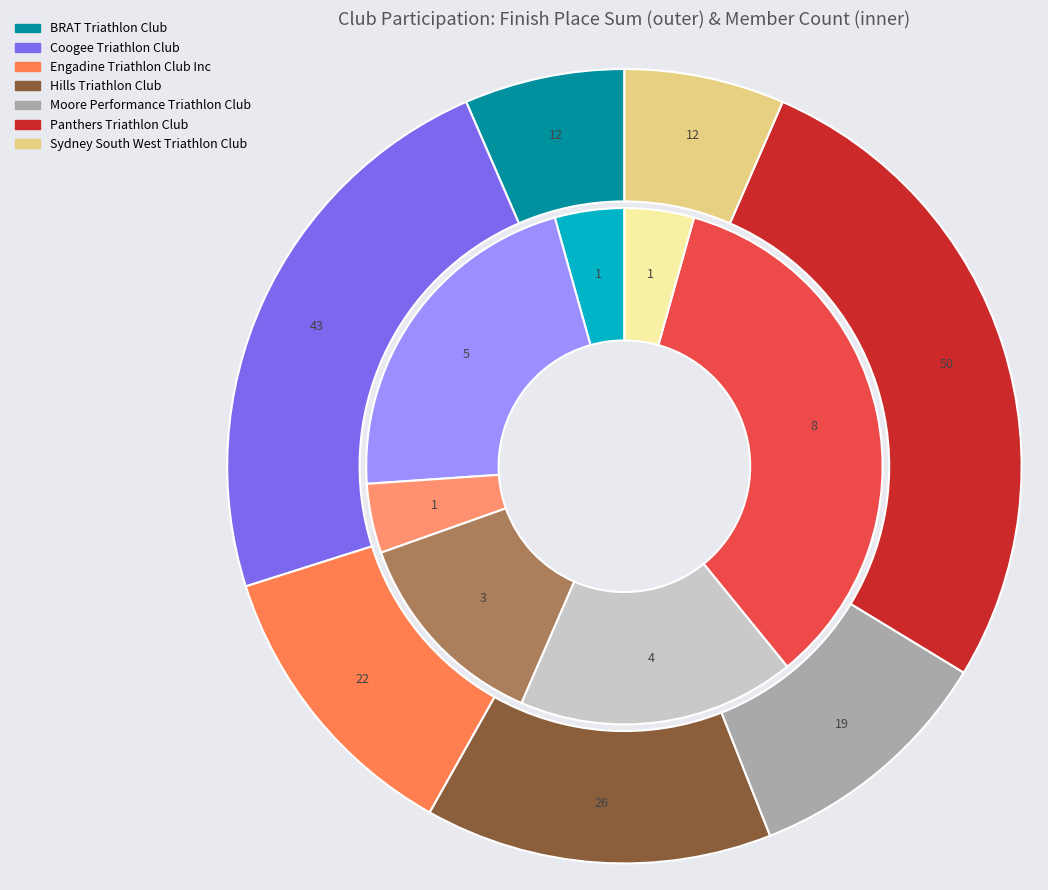

Which category has the biggest portion of the pie?

Panthers Triathlon Club